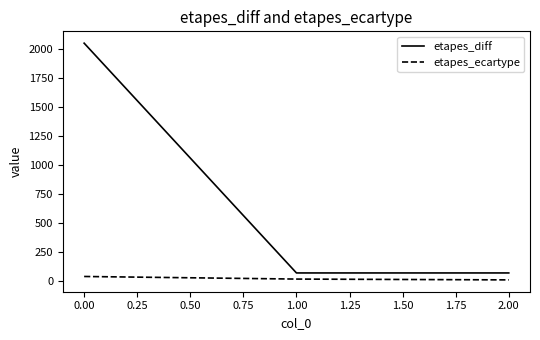

List the series in order of their overall mean, highest first.

etapes_diff, etapes_ecartype